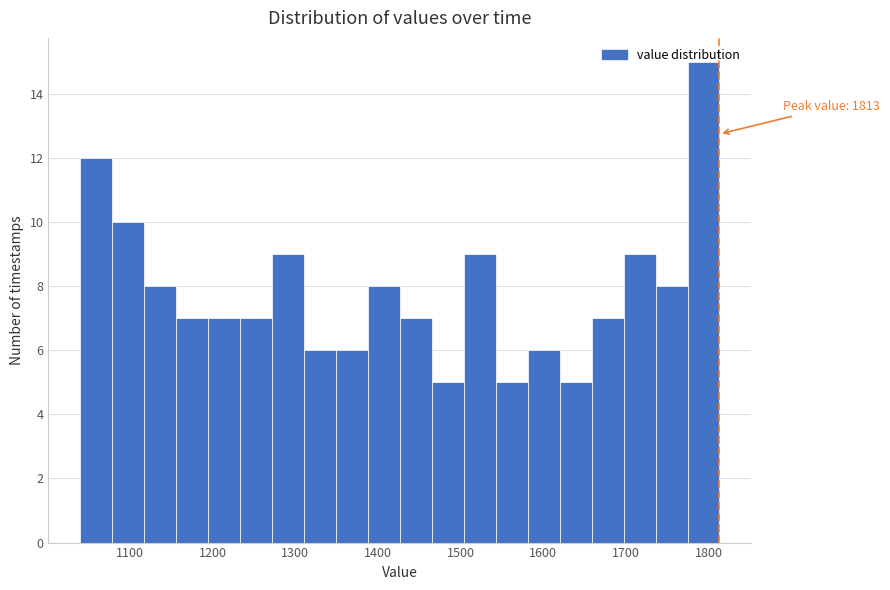

Around what value on the x-axis is the tallest bar? Give the approximate position of its centre, as read against the axis.

1790